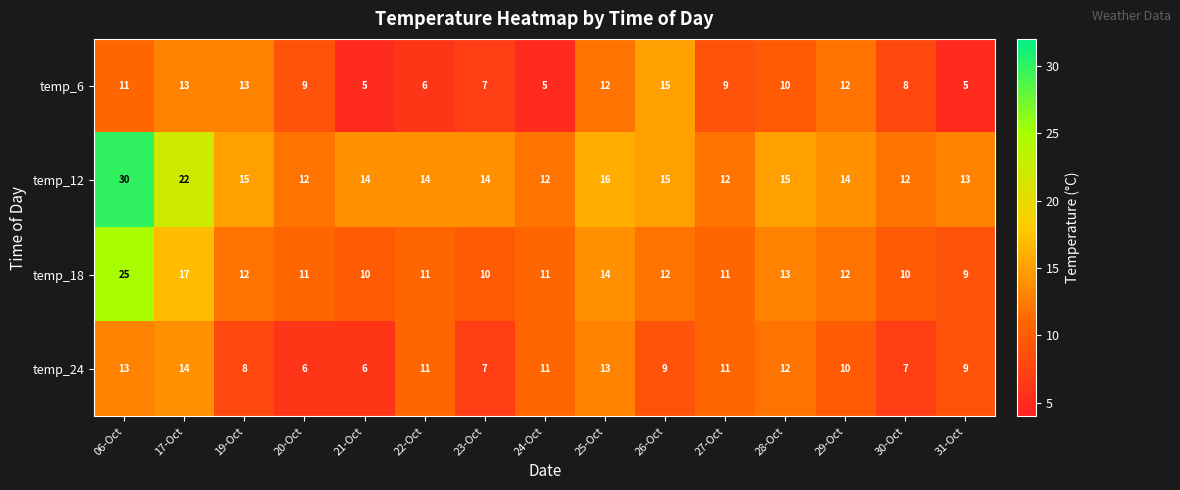

At which label does temp_24 first exceed 10?

06-Oct